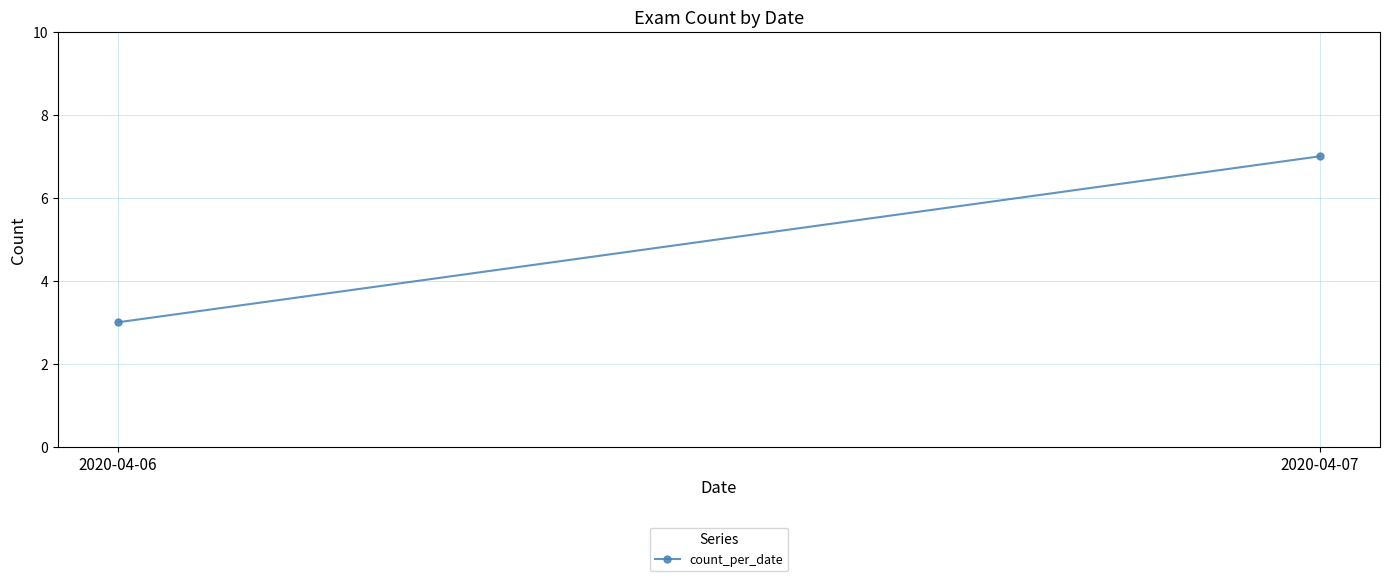

Which has a higher value, 2020-04-07 or 2020-04-06?

2020-04-07